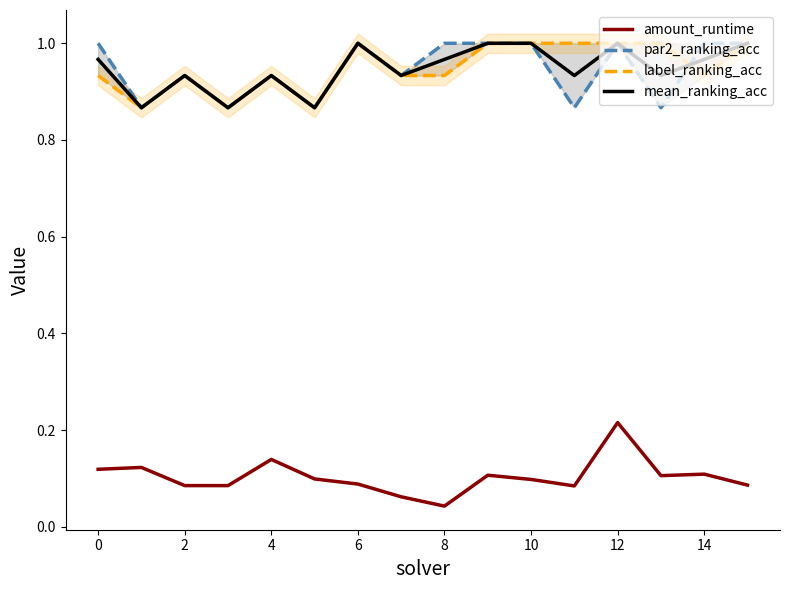

What is the minimum value for mean_ranking_acc?

0.9